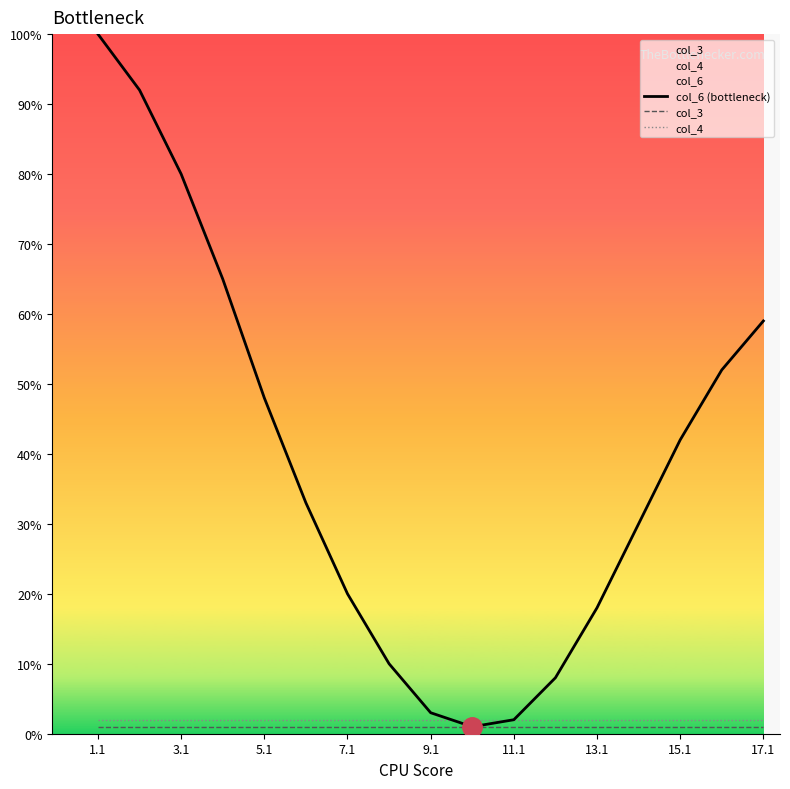

List the series in order of their peak value, highest first.

col_6 (bottleneck), col_4, col_3